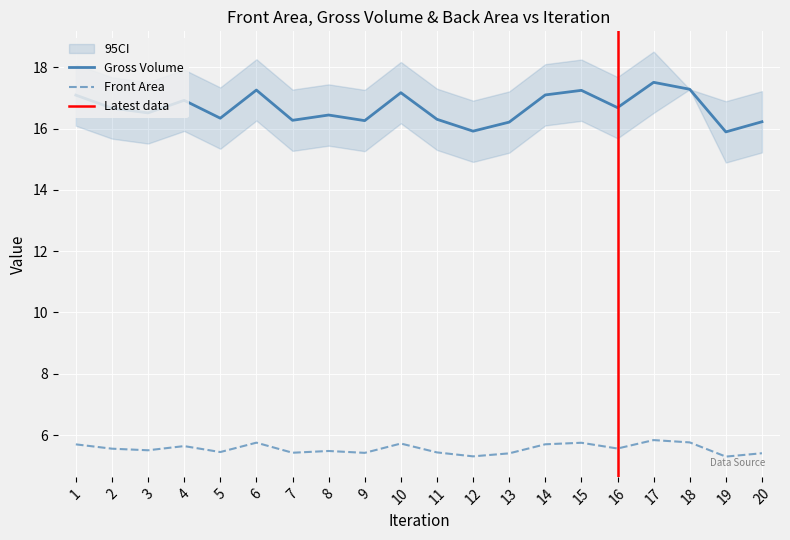

The value of Gross Volume at 8 is 8.2. True or false?

False